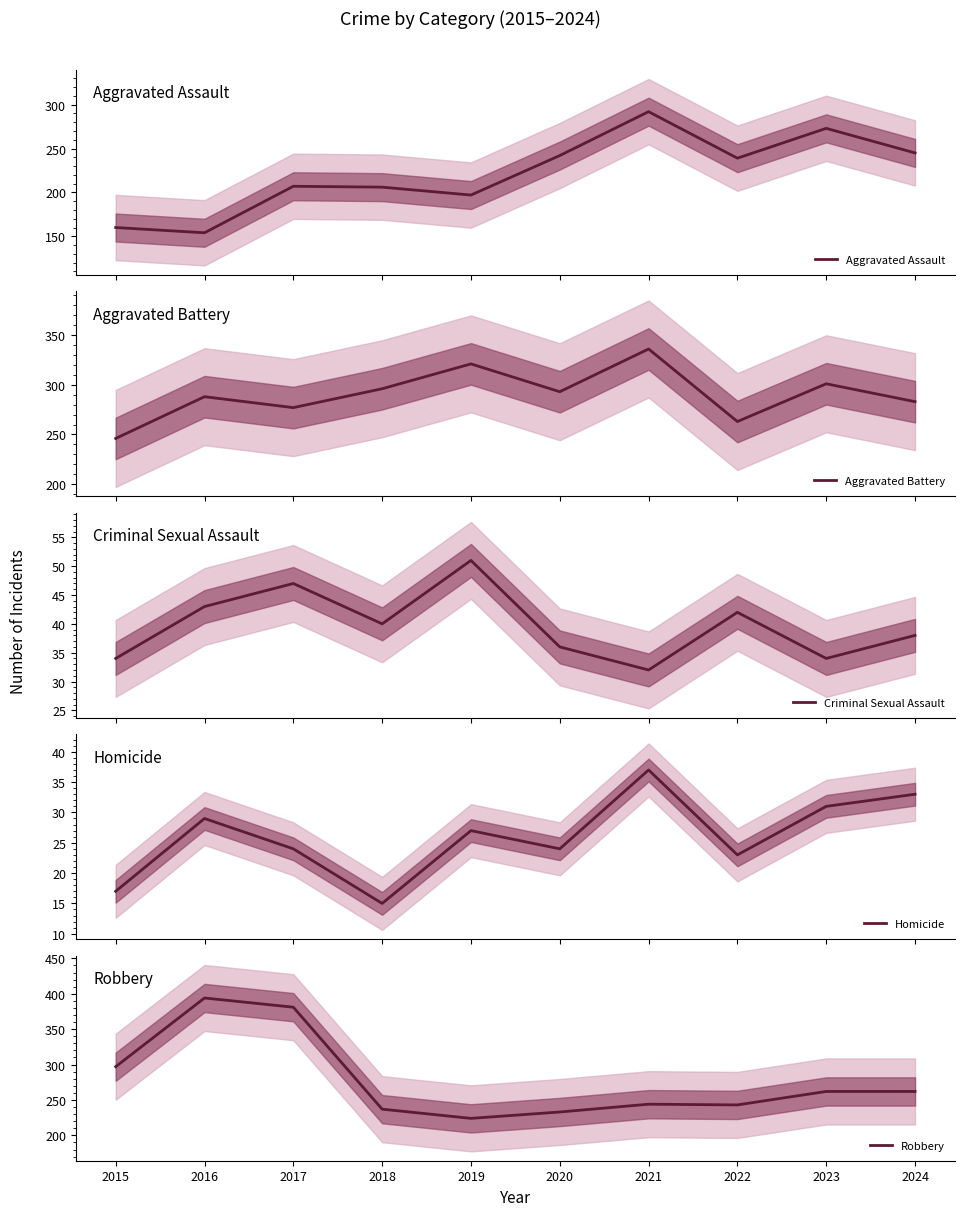

True or false: Aggravated Battery has a value of 277 at 2017.

True